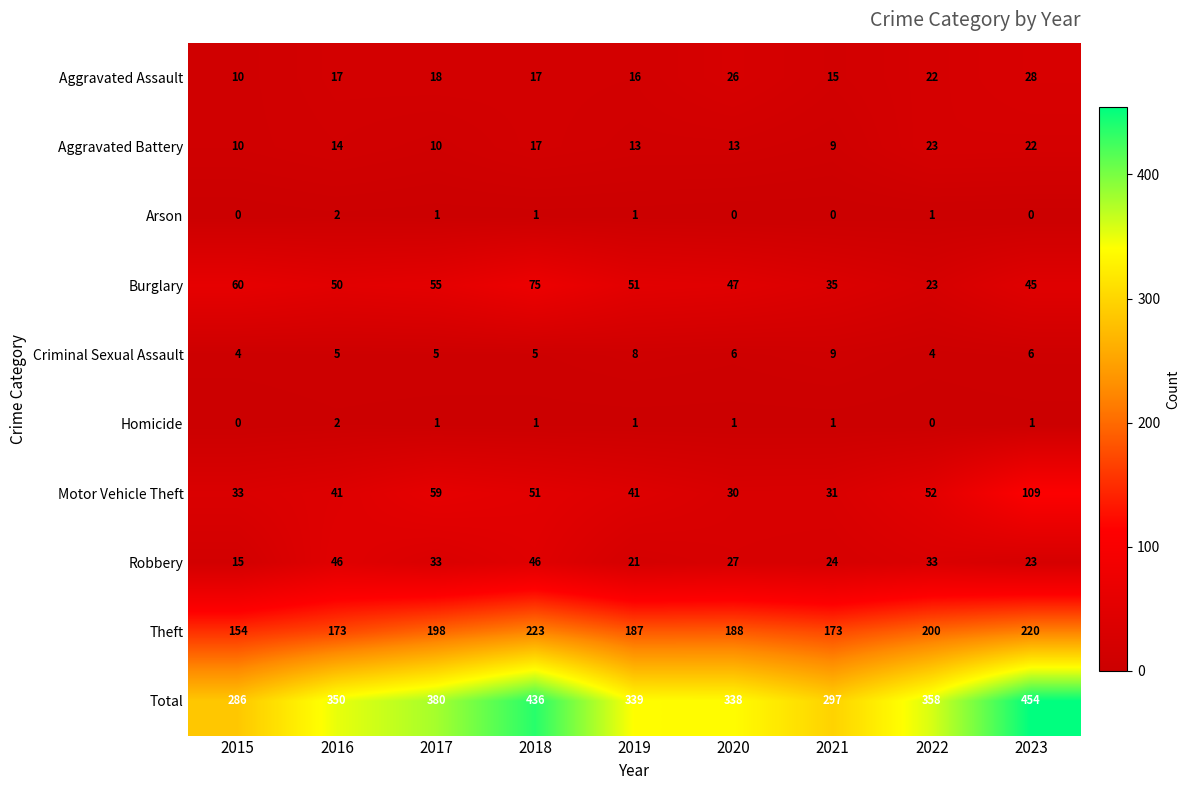

What is the difference between the maximum and minimum values in the Total series?

168